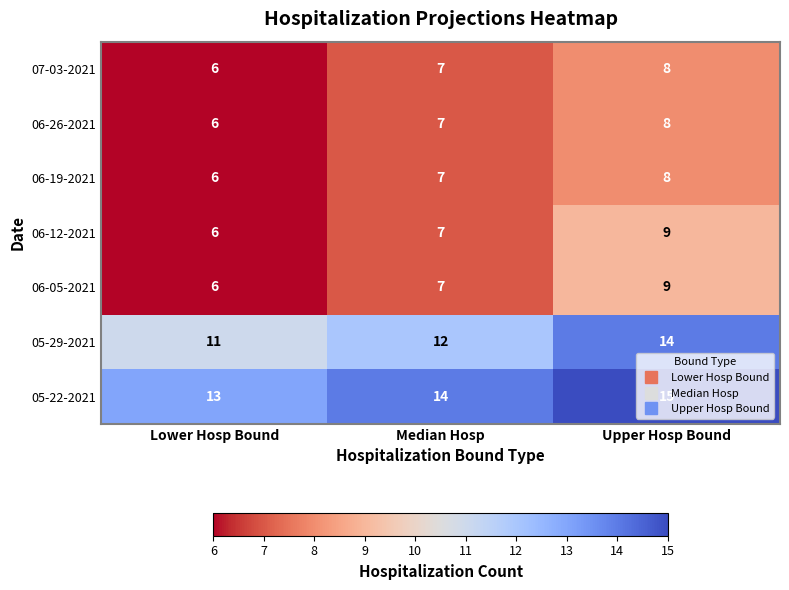

At which category is the sum across all series the highest?

Upper Hosp Bound